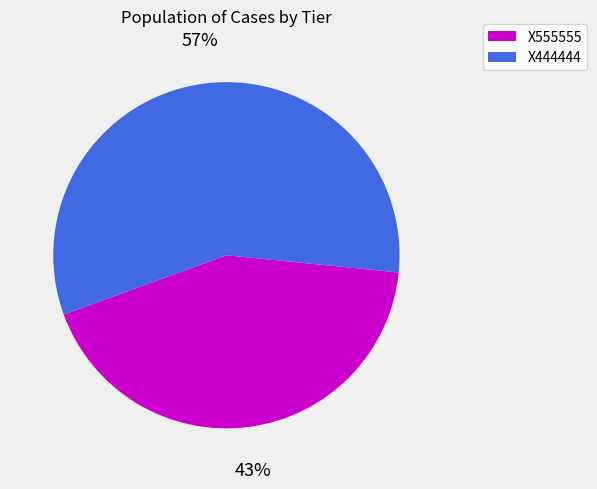

Is there any slice that represents more than half of the pie?

Yes